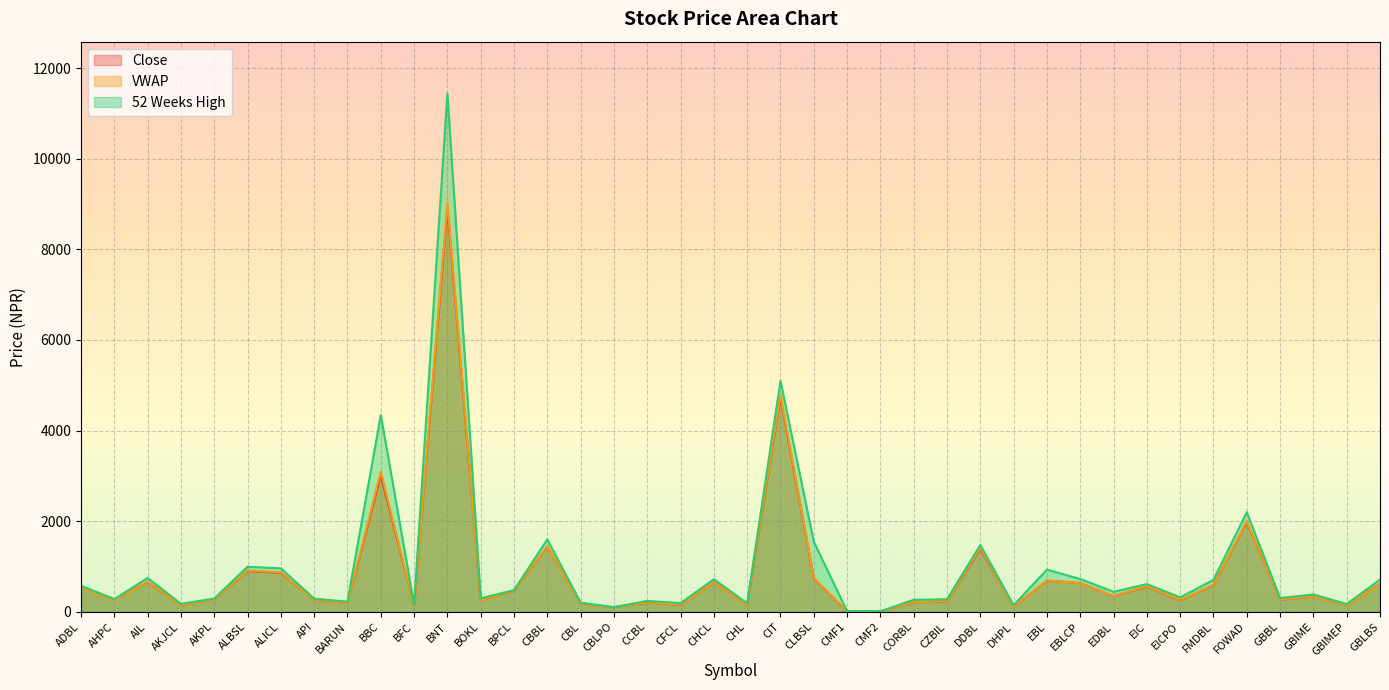

How many lines are shown in the chart?

3